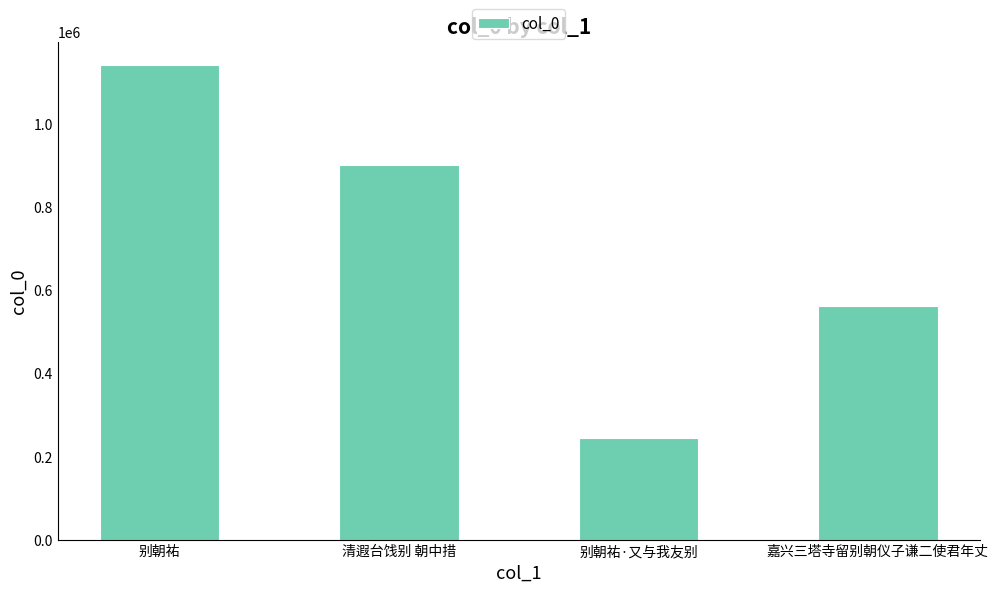

Reading left to right, transcribe all the data shown in this chart.

1140557	901500	244745	561147